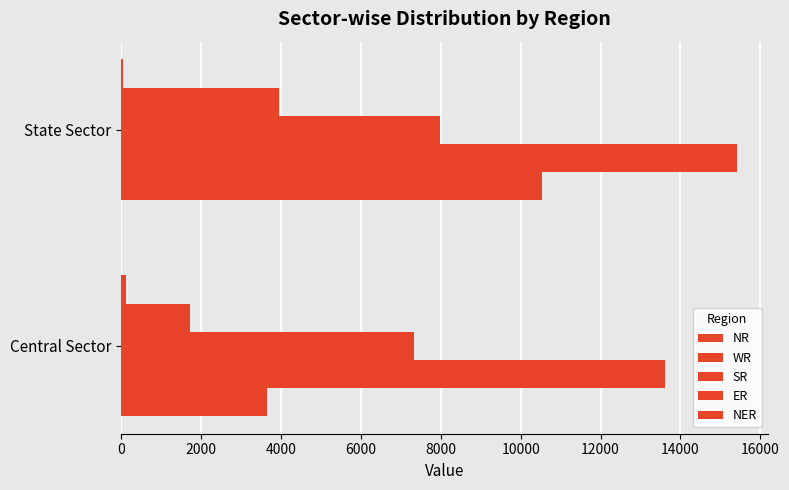

Count the number of data series in this chart.

5